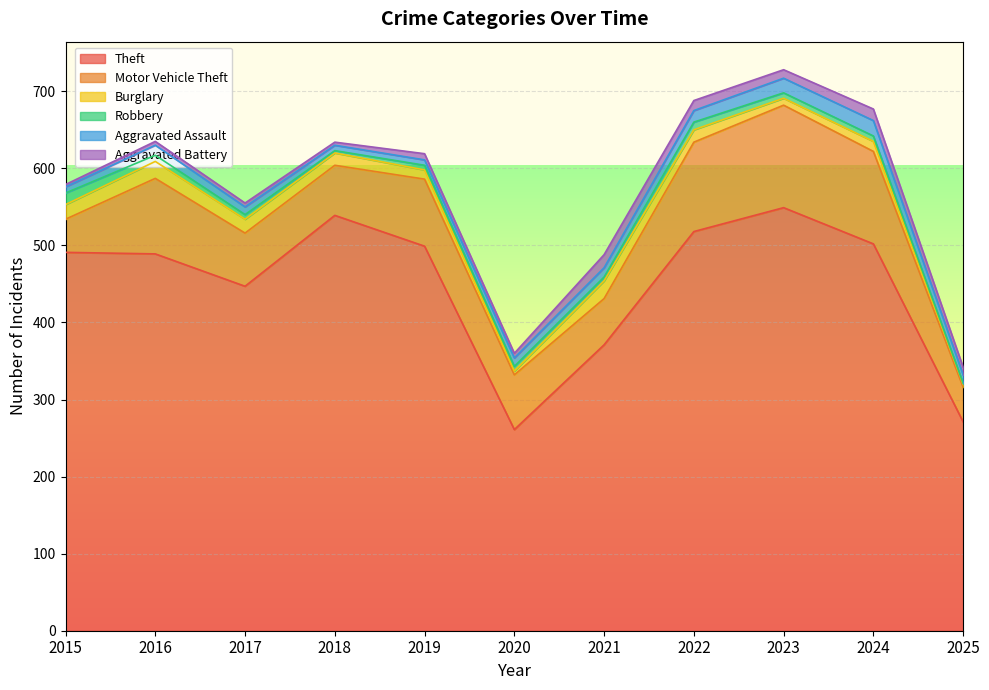

List the labels in order of Burglary value, largest first.

2021, 2016, 2015, 2017, 2018, 2022, 2024, 2019, 2023, 2020, 2025